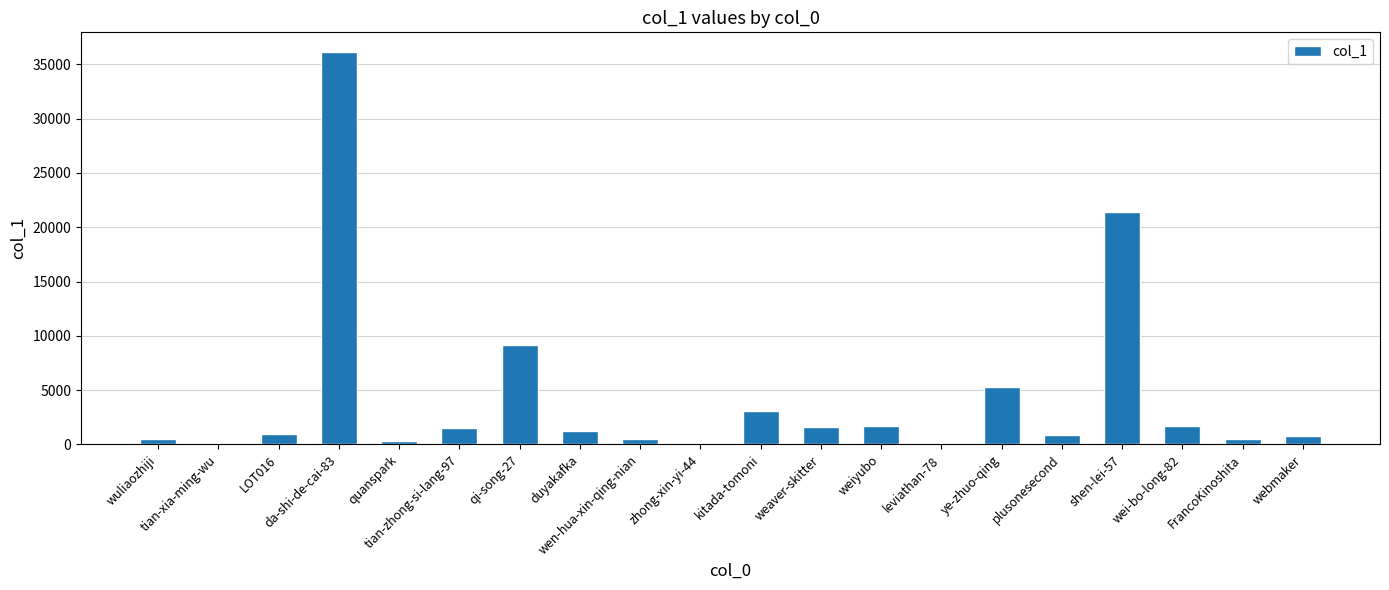

The chart shows a value of 5309 at ye-zhuo-qing. True or false?

True